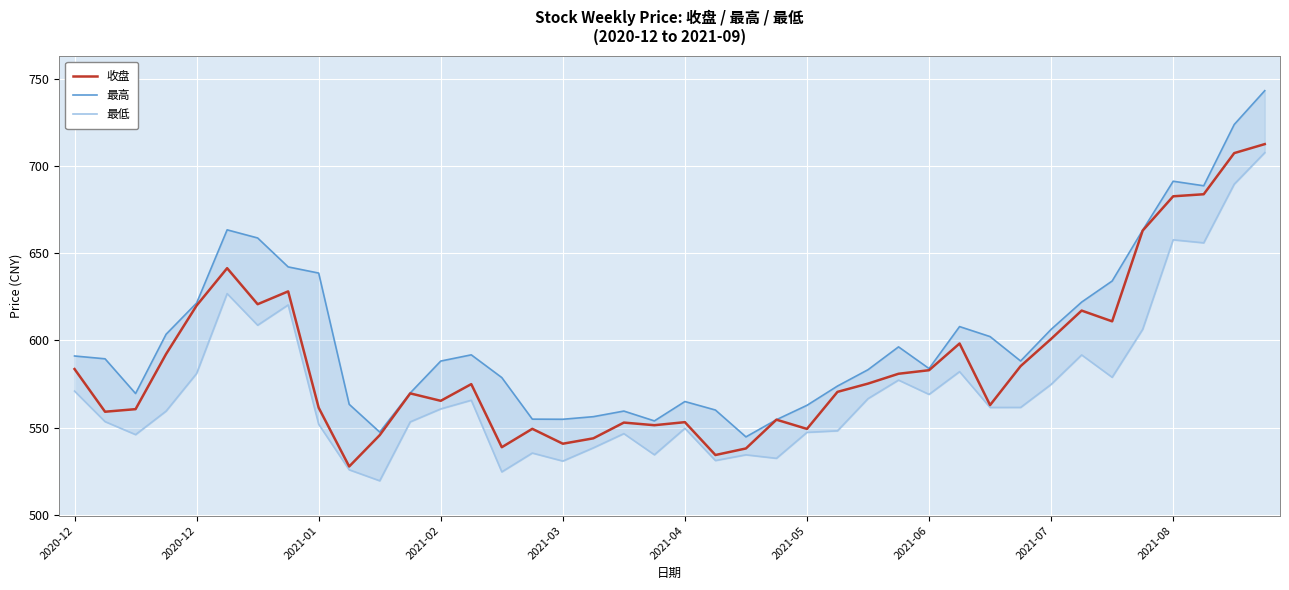

What is the sum of all 最低 values?

22879.2